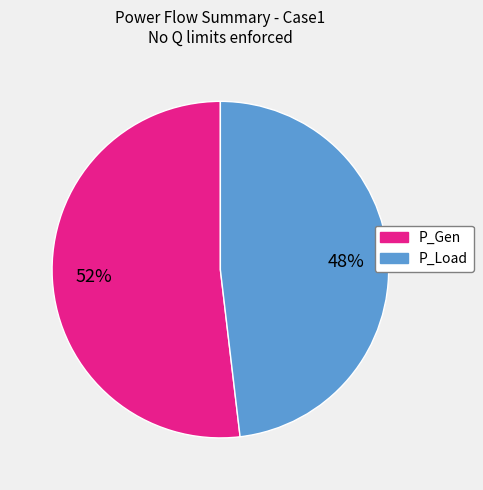

To the nearest percent, what is the average slice percentage?

50%